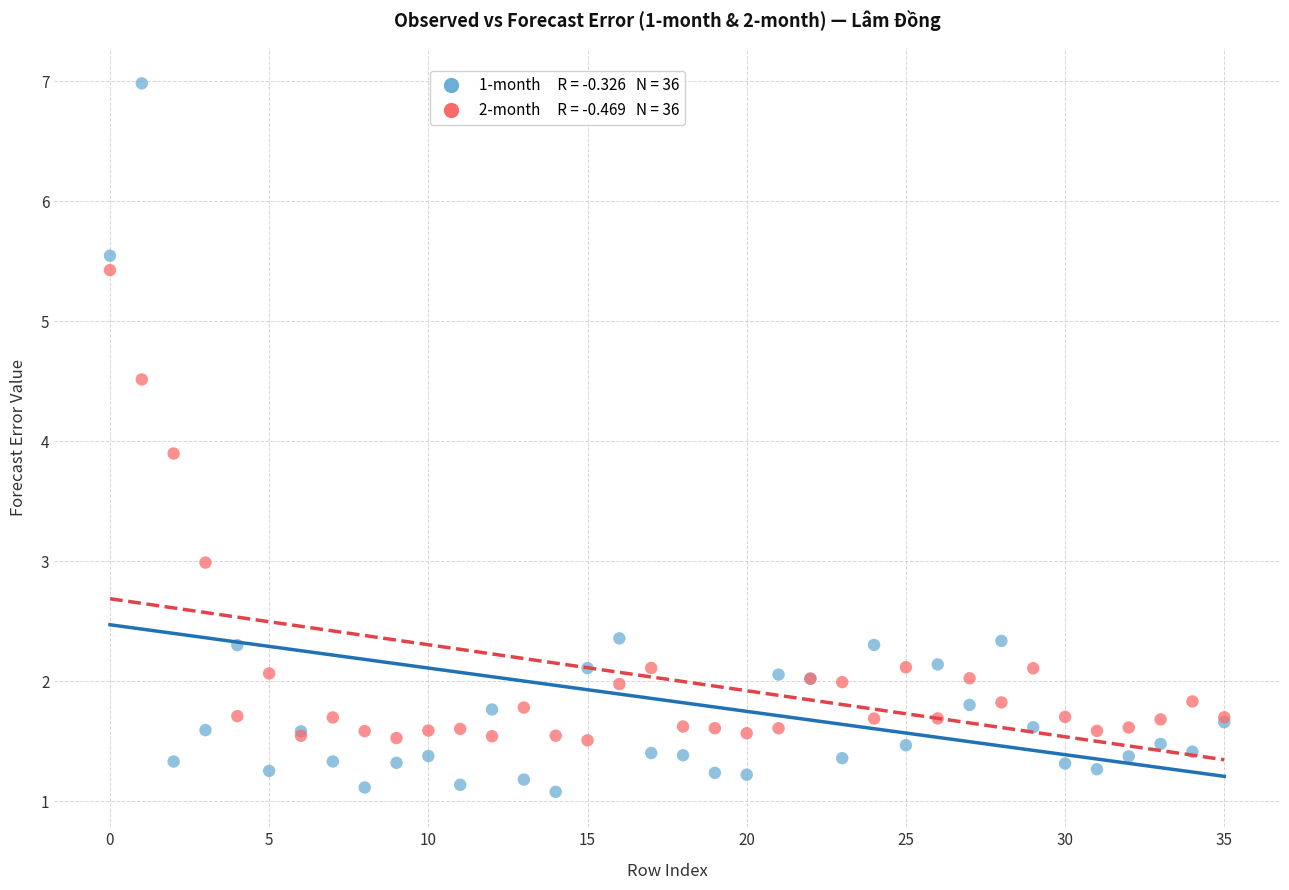

Across all series, what Y value is closest to 4?

3.9